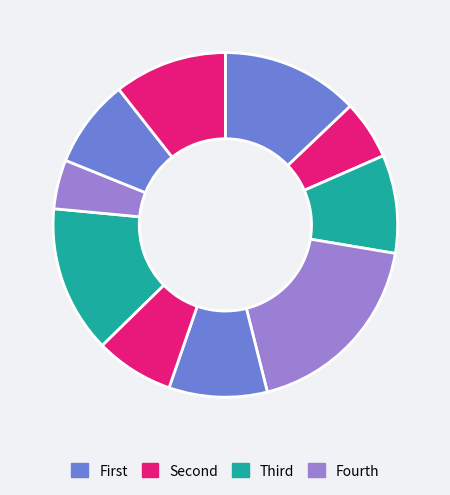

Count the number of slices in the pie.

10